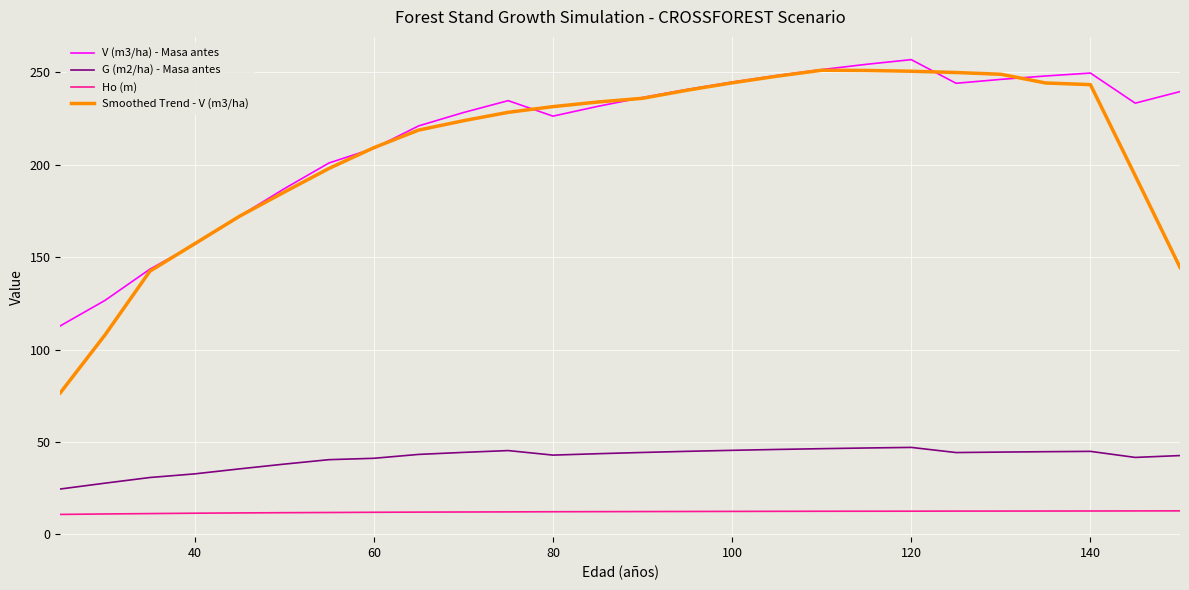

True or false: Smoothed Trend - V (m3/ha) and Ho (m) intersect in this chart.

False